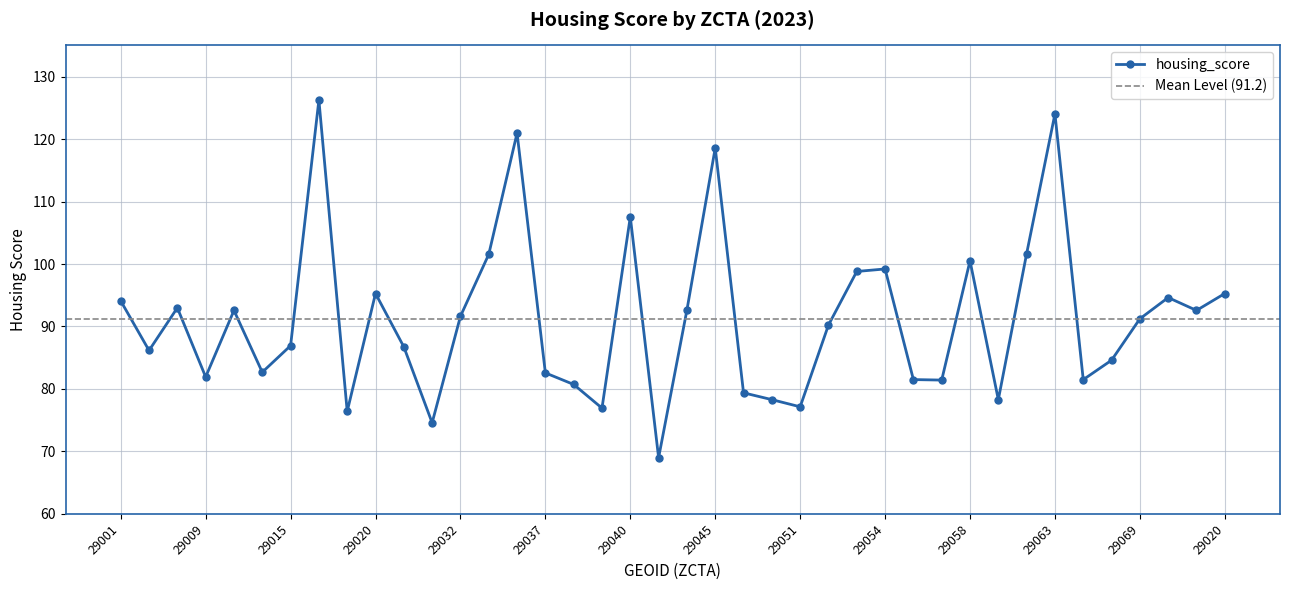

True or false: the data shows 78.3 at 29059.

True